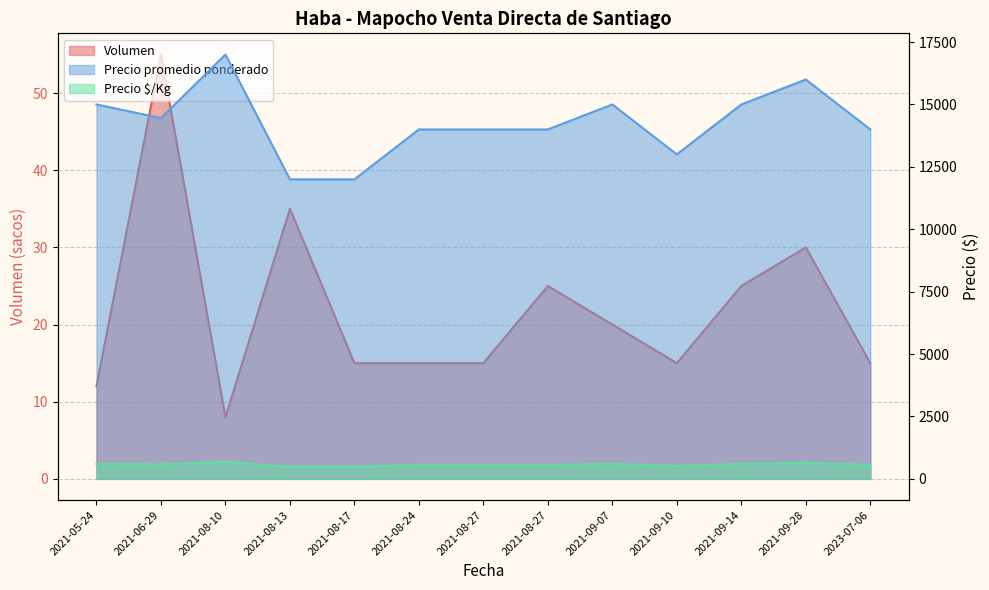

What is the difference between the maximum and minimum values in the Precio $/Kg series?

200